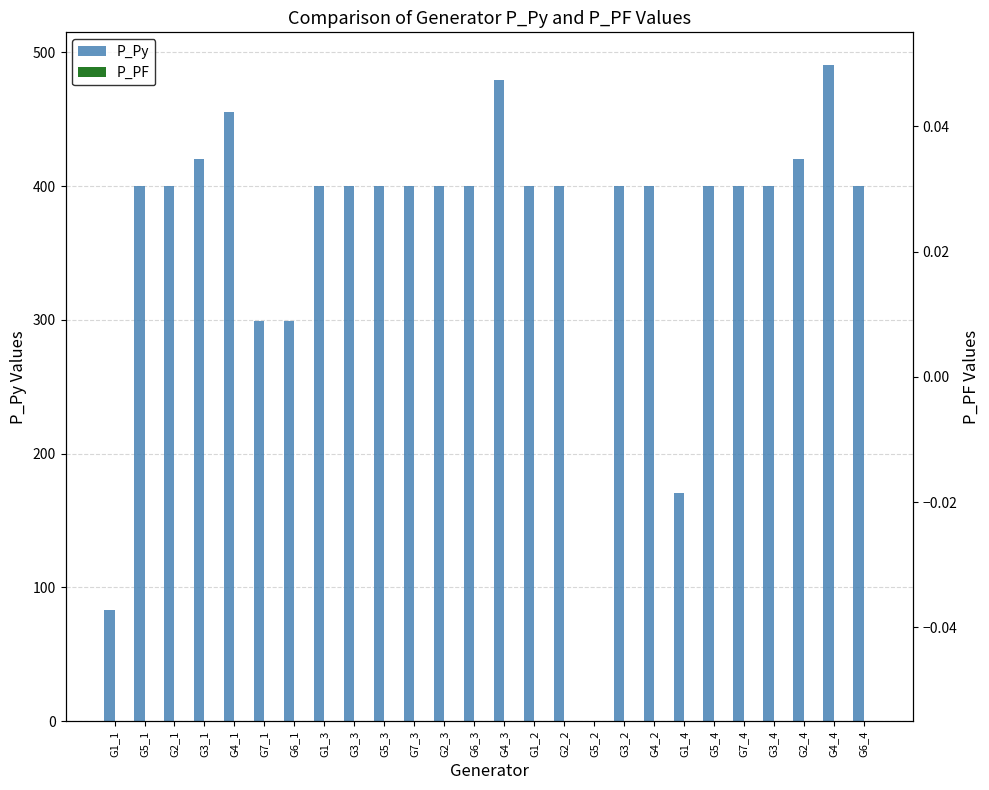

How many bars are there in each group?

2